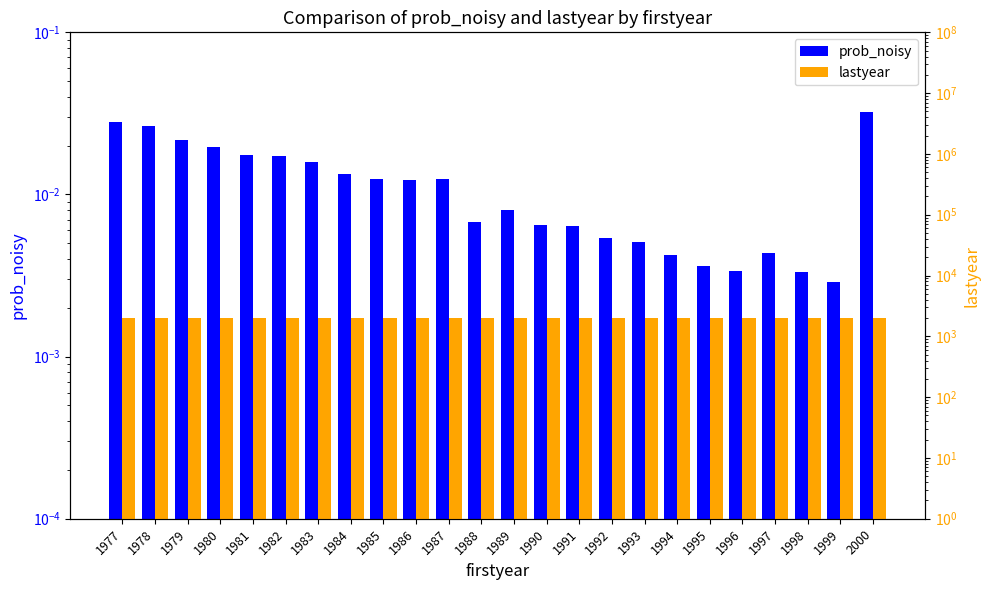

Is the value of prob_noisy at 1988 greater than the value of lastyear at 1977?

No